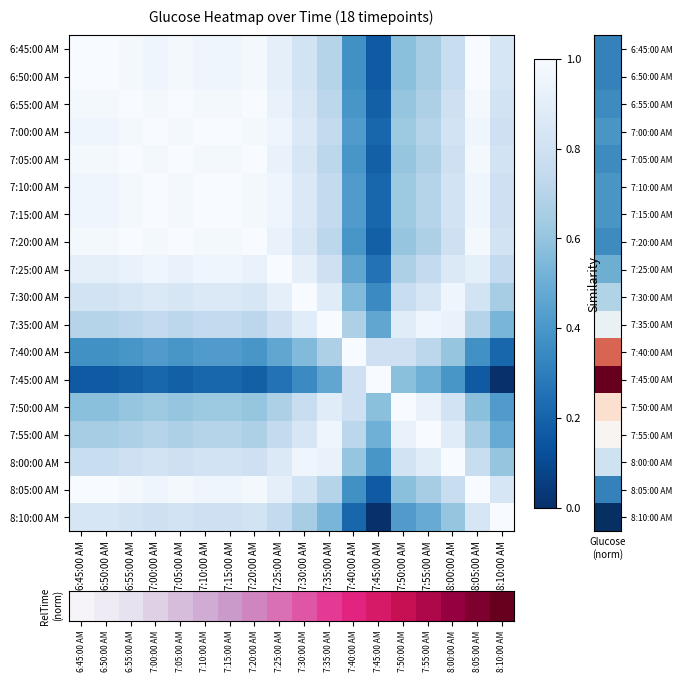

Which has a higher value, 6:45:00 AM or 7:35:00 AM?

6:45:00 AM